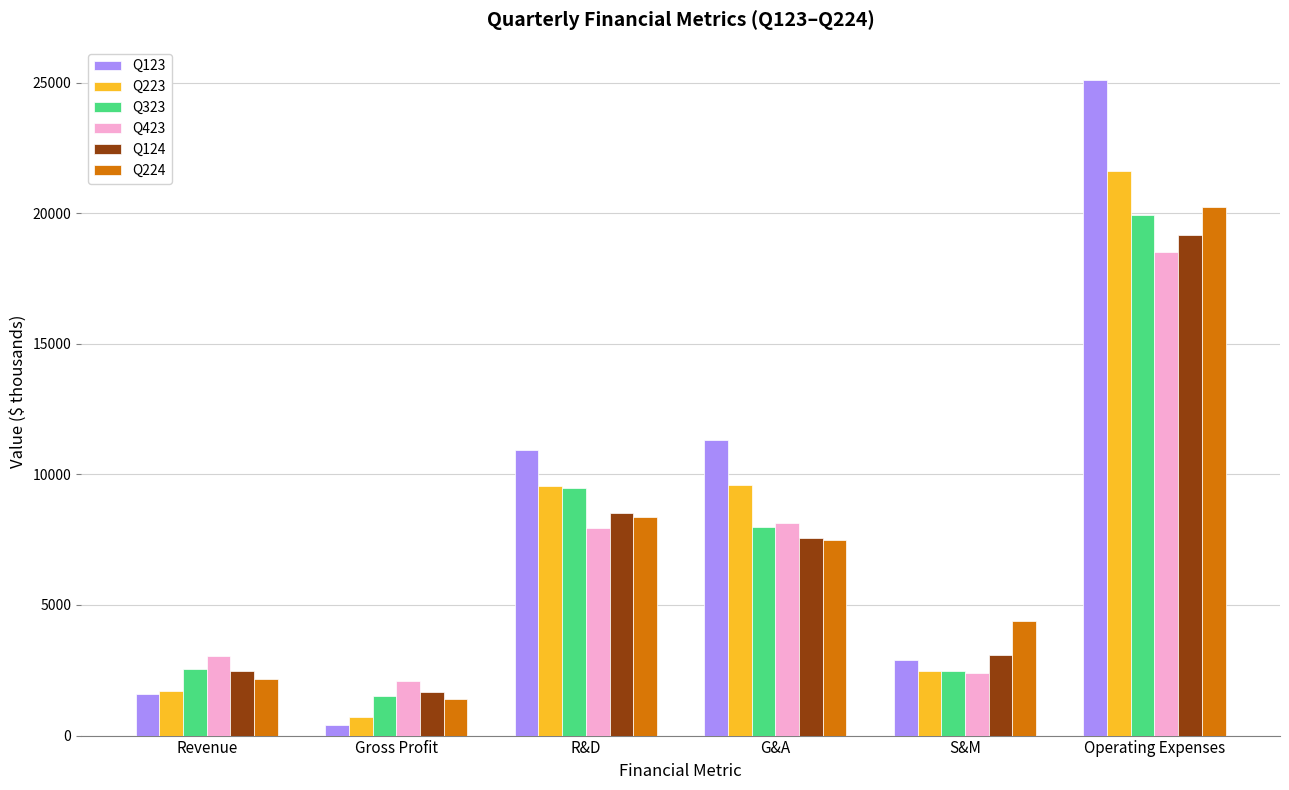

How many groups of bars are there?

6